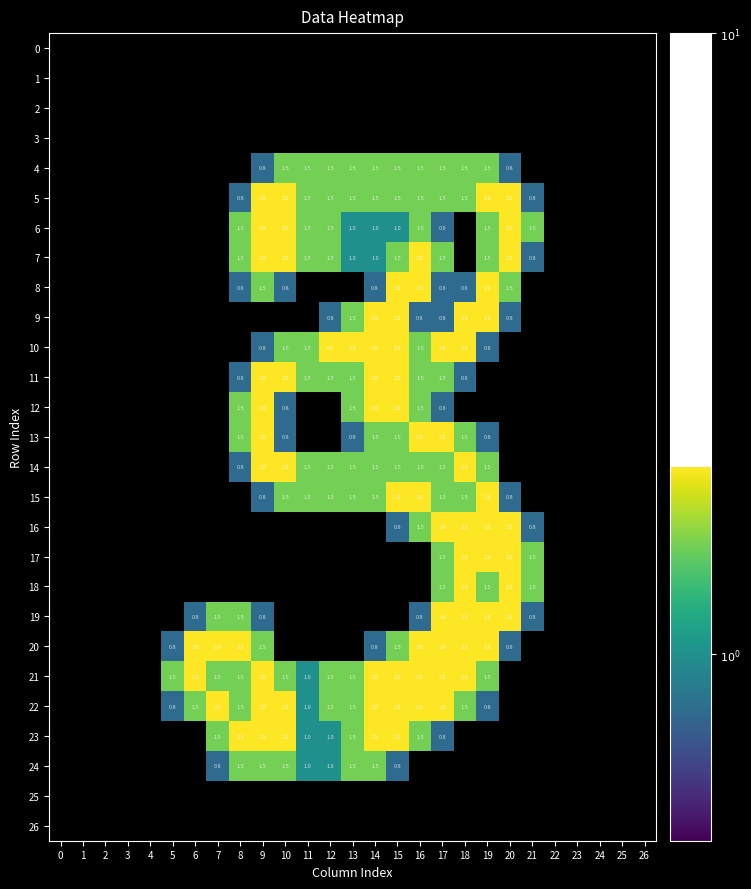

What is the total value across all series at 13?

21.3